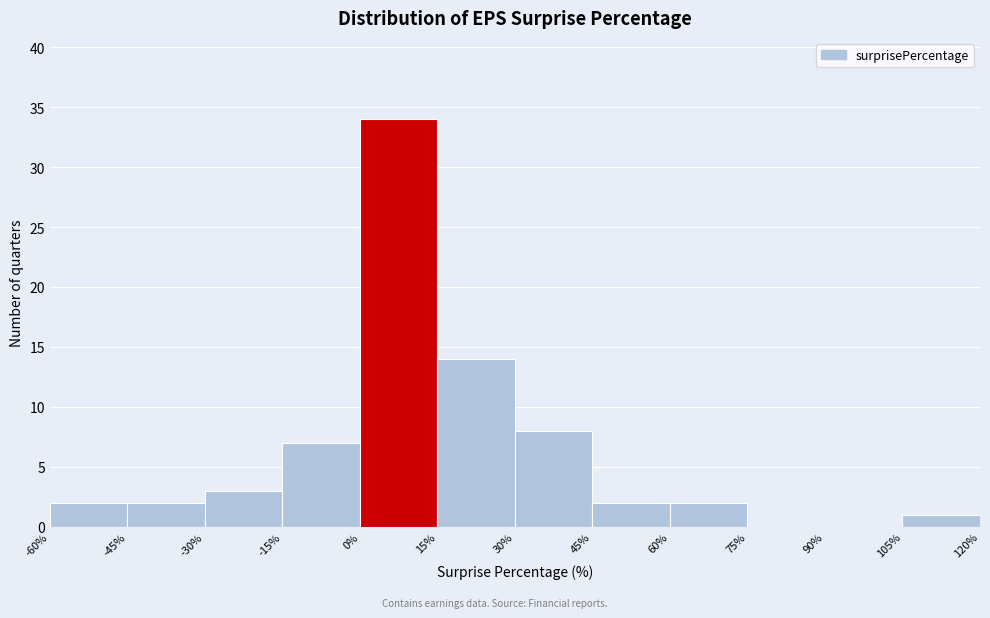

Which range on the x-axis has the tallest bar?

0% to 15%